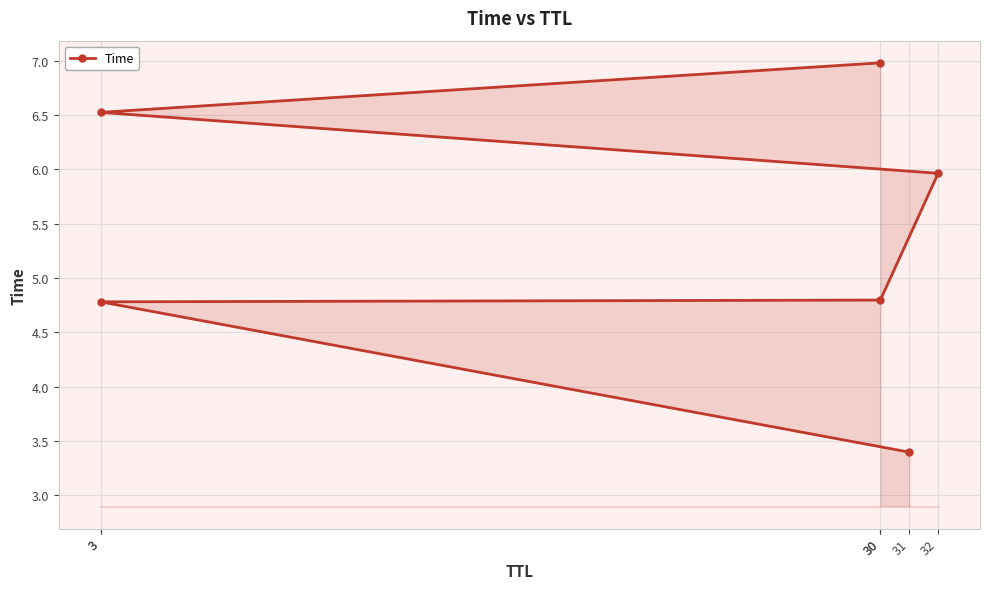

What is the value of the 6th point from the left?

4.8